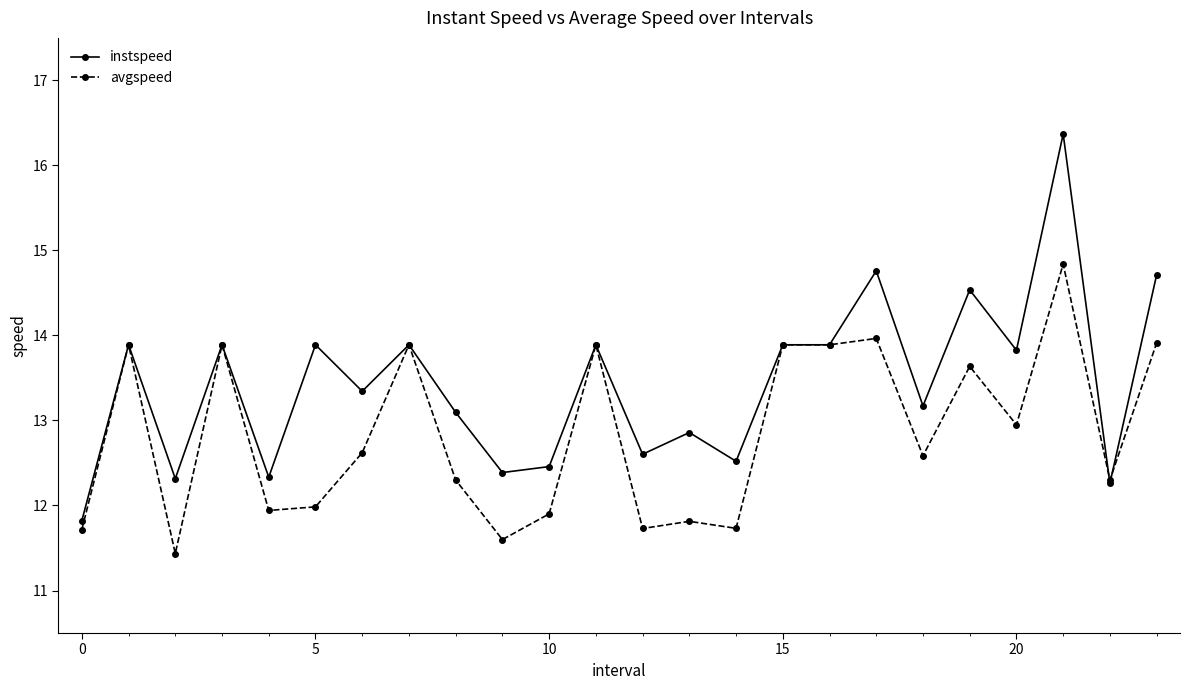

Which series has the largest total across all categories?

instspeed